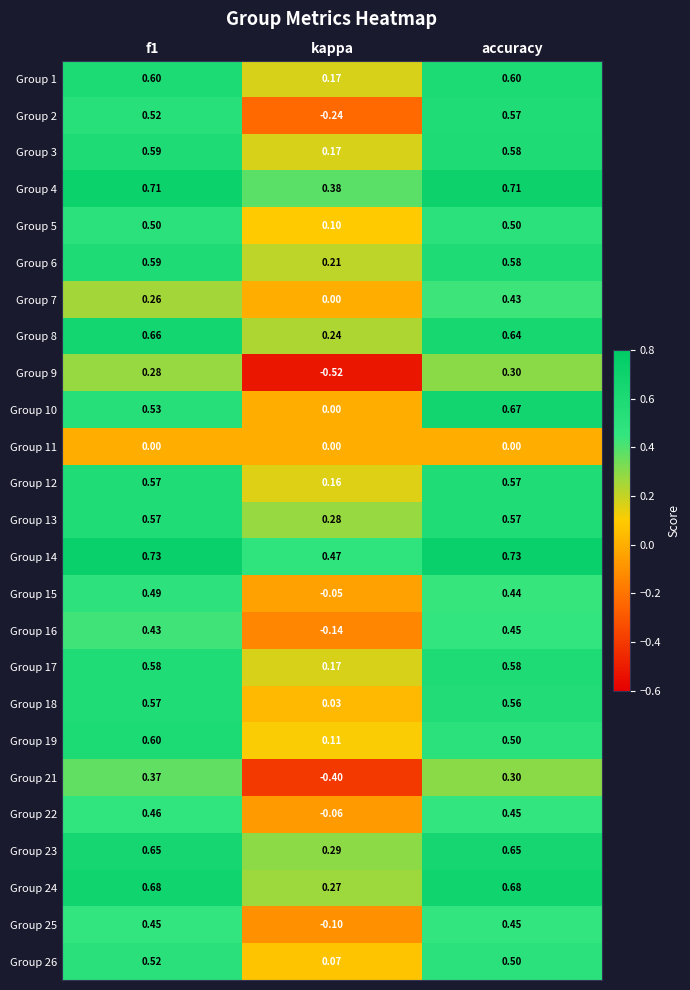

Which category has the lowest value in the Group 1 series?

kappa